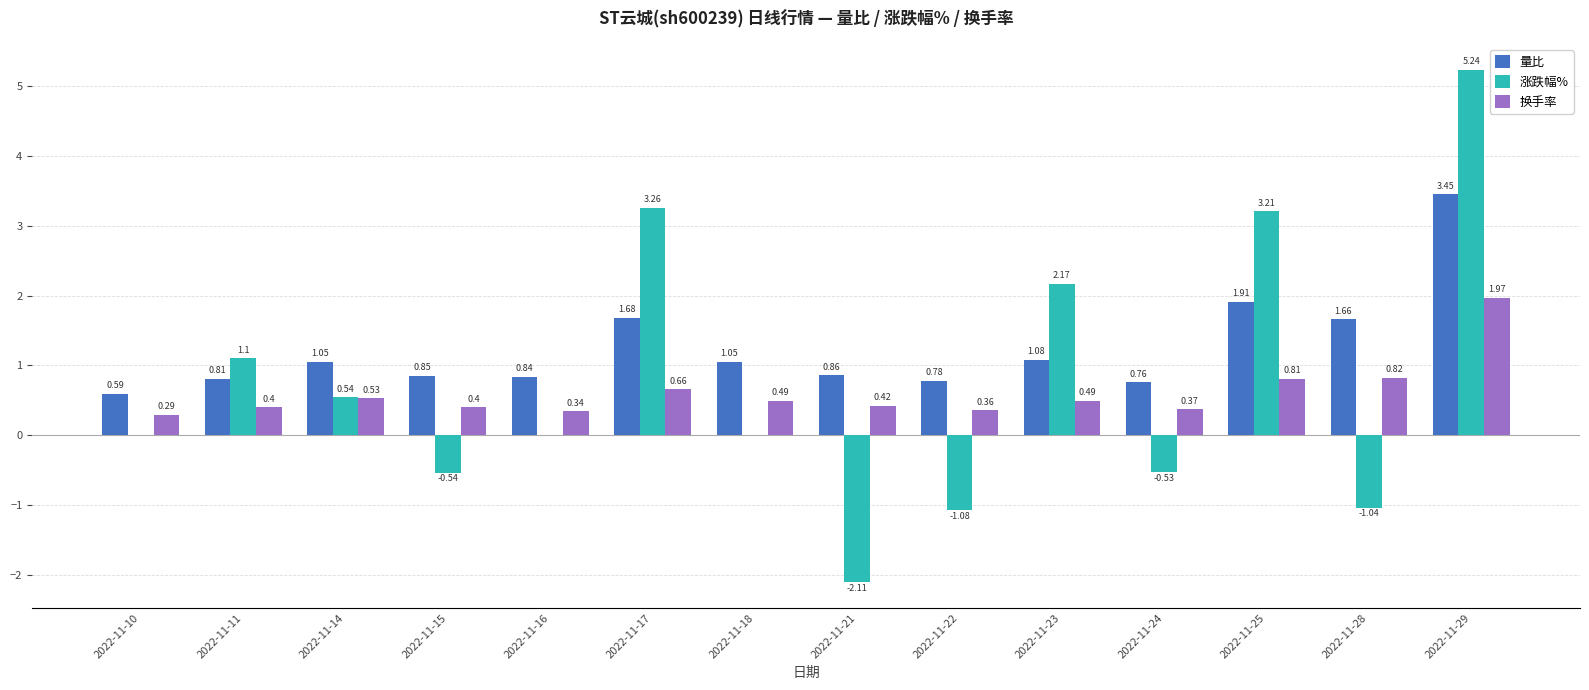

What is the sum of the 量比 values at 2022-11-11 and 2022-11-29?

4.3